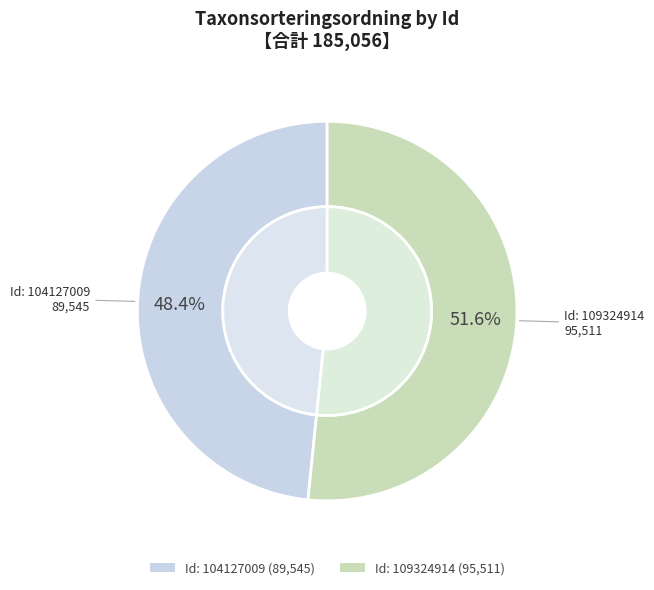

Which slice is the largest?

109324914